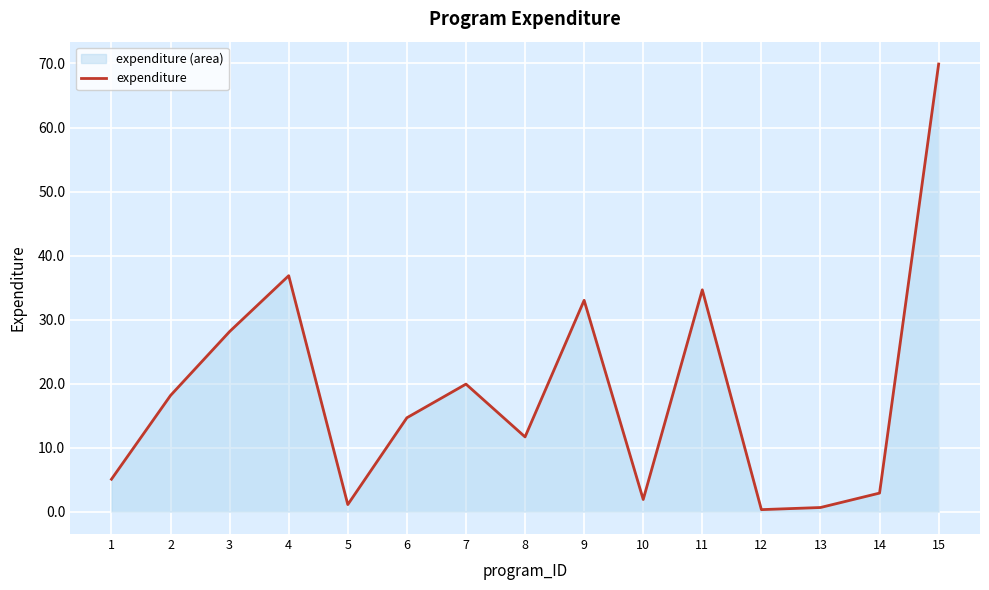

How many data points are above 14?

8